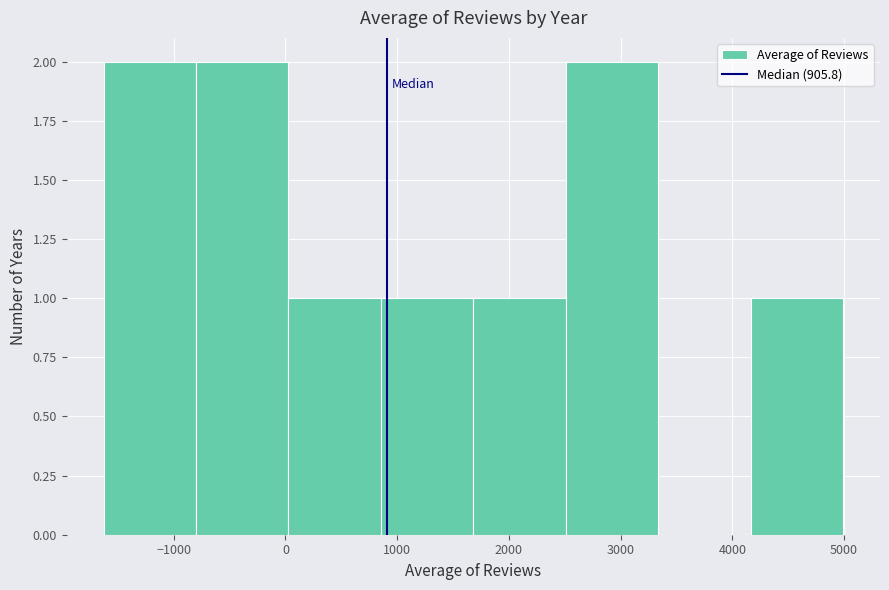

Reading left to right, transcribe this chart: for each bar, give the range it covers on the x-axis and its height. Neither the bar edges nor the heights are printed on the chart, so give them approximately, as read against the axes.

-1600 to -800: 2
-800 to 0: 2
0 to 900: 1
900 to 1700: 1
1700 to 2500: 1
2500 to 3300: 2
3300 to 4200: 0
4200 to 5000: 1